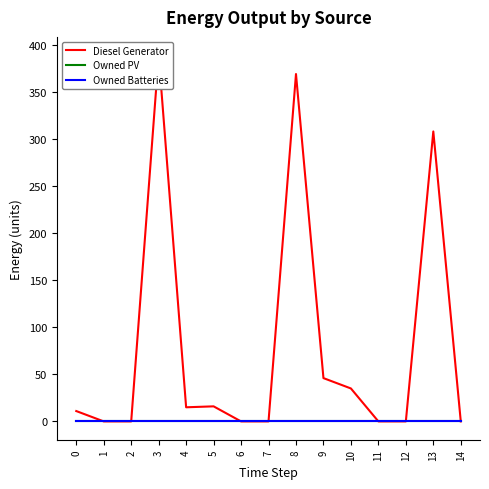

True or false: Owned PV has more than 2 interior local peaks.

False